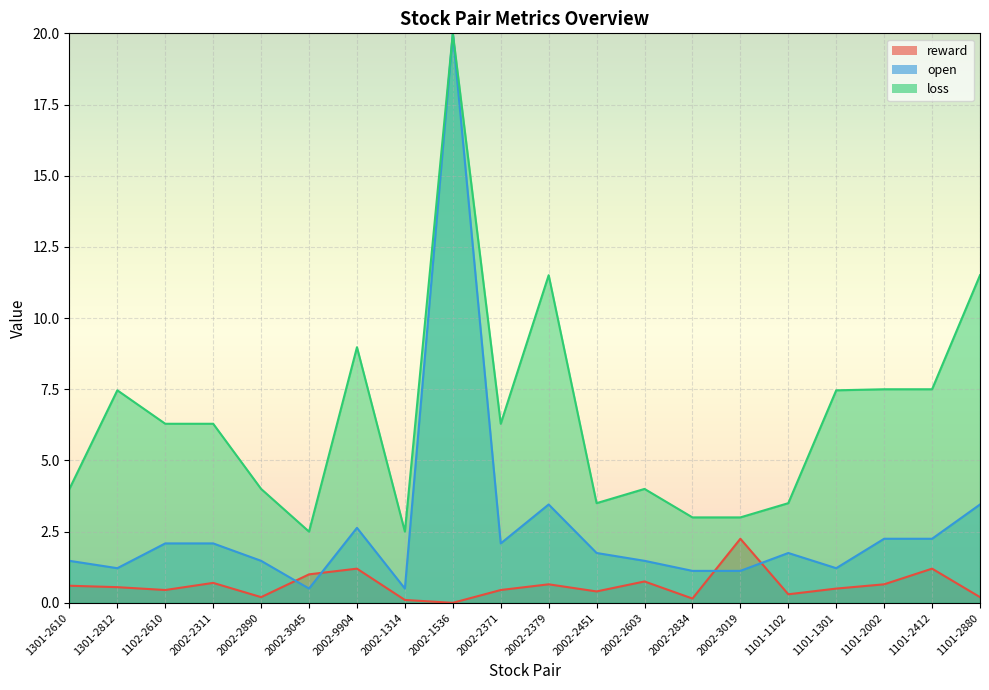

True or false: open and reward intersect in this chart.

True